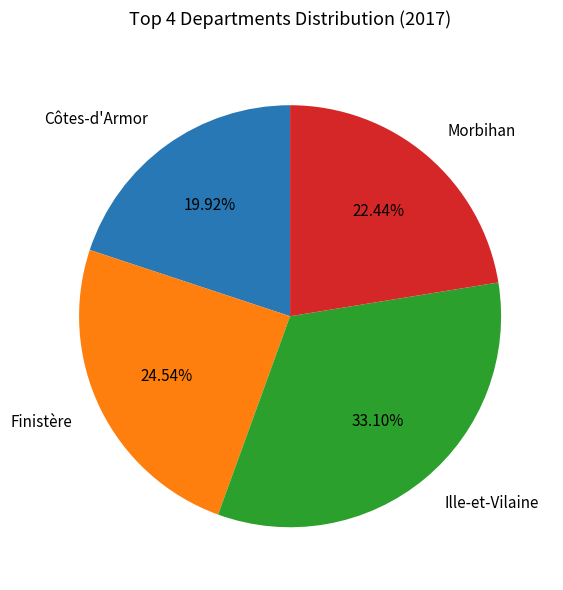

To the nearest percent, what portion does Morbihan represent?

22%